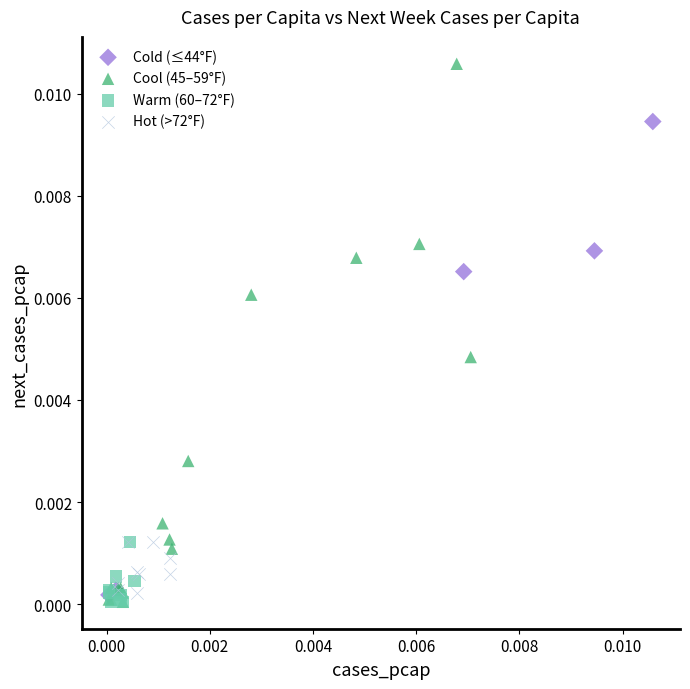

Which series contains the highest Y value?

Cool (45–59°F)